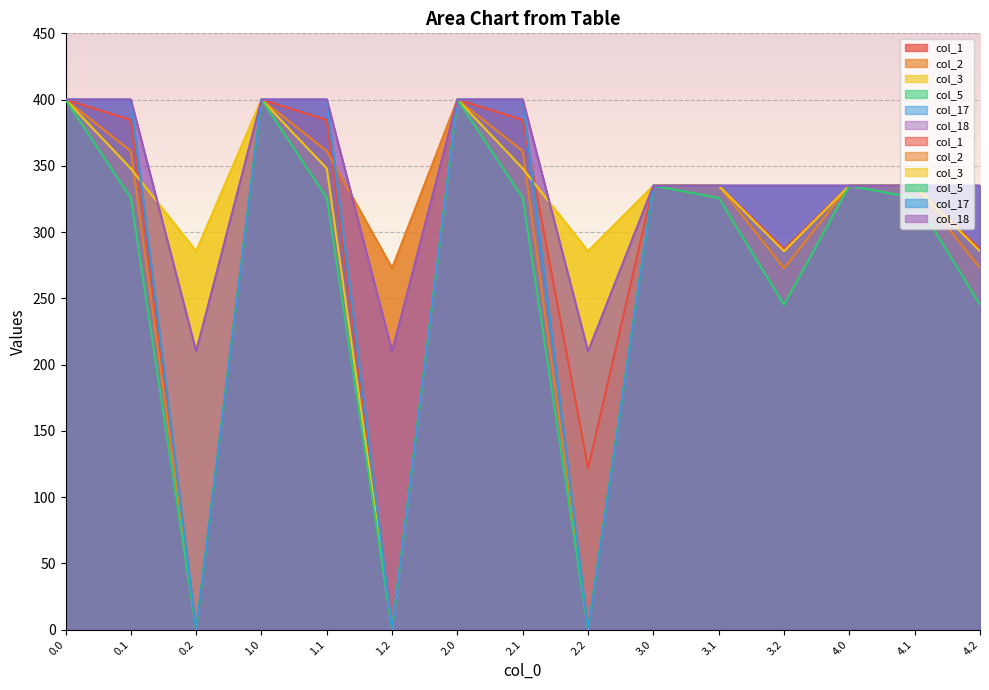

True or false: col_5 has more than 2 points higher than both neighbors.

True